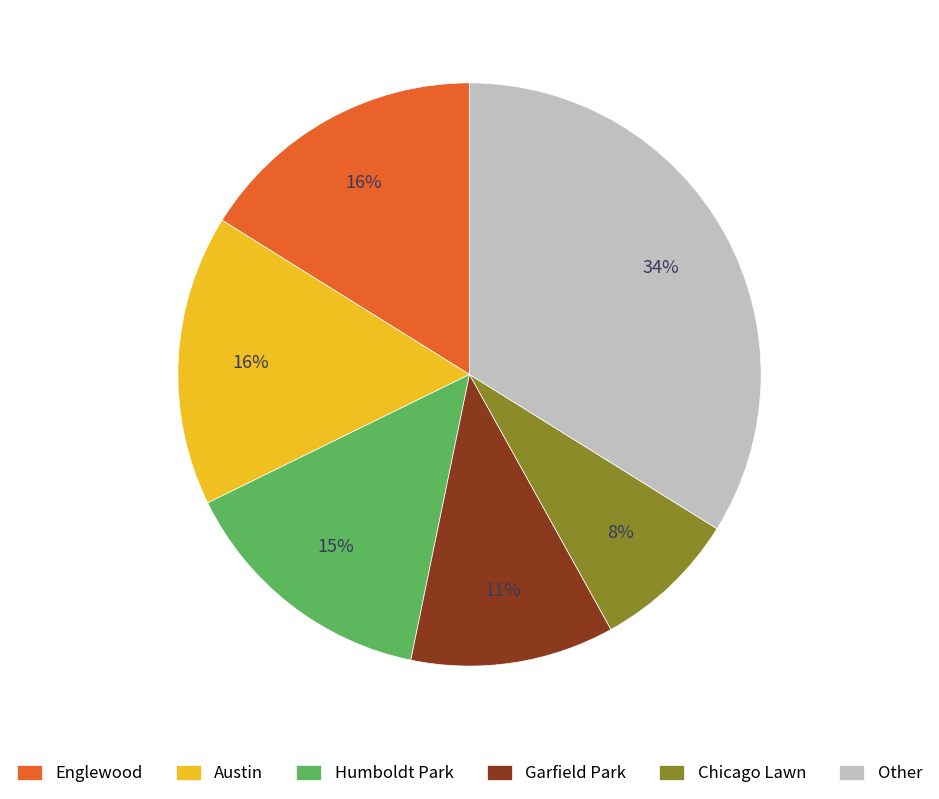

Which slice is the smallest?

Chicago Lawn